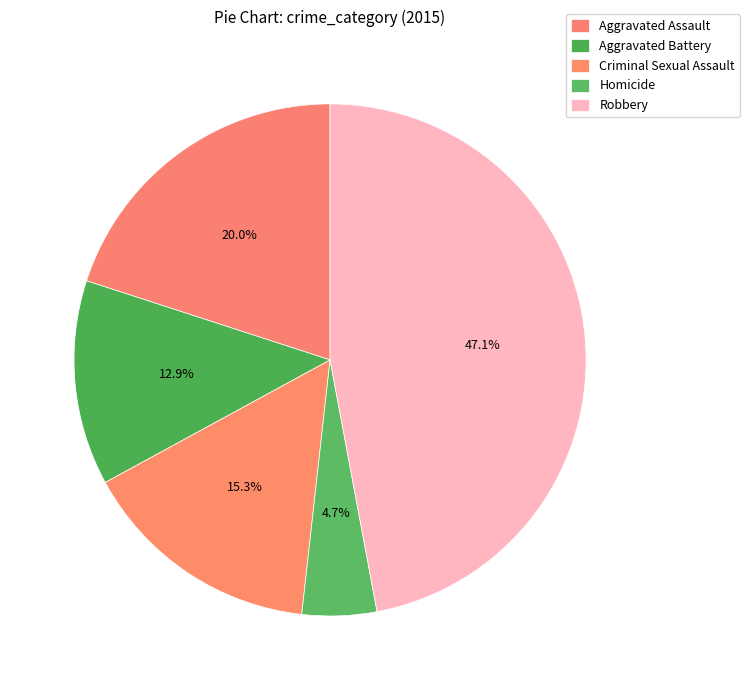

Count the number of slices in the pie.

5